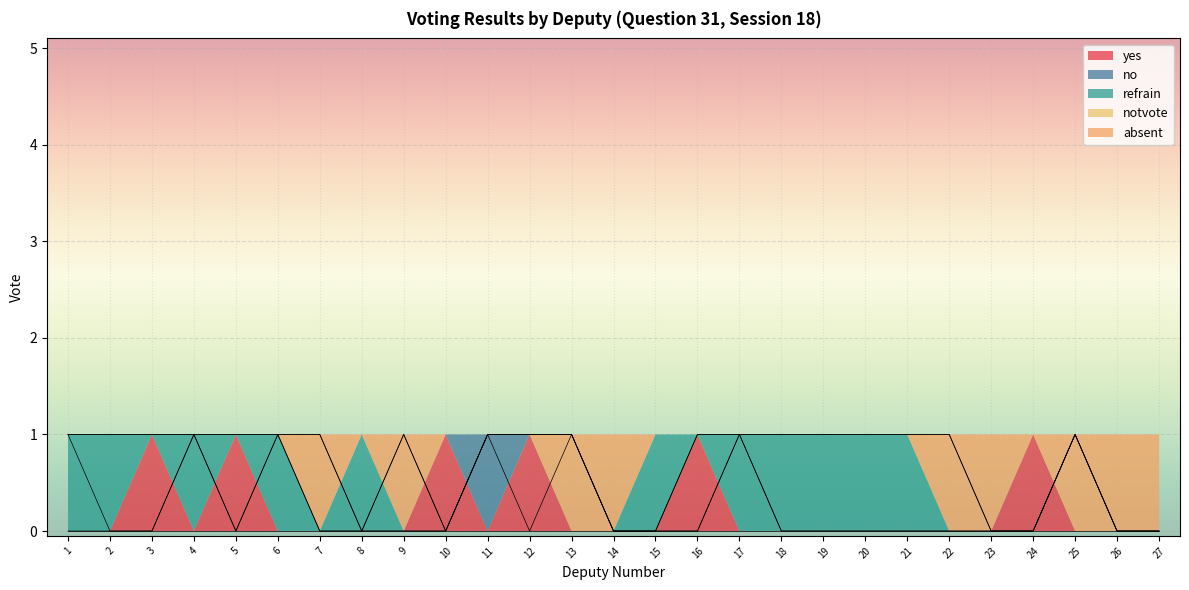

Is it true that absent equals 0 at 16?

True